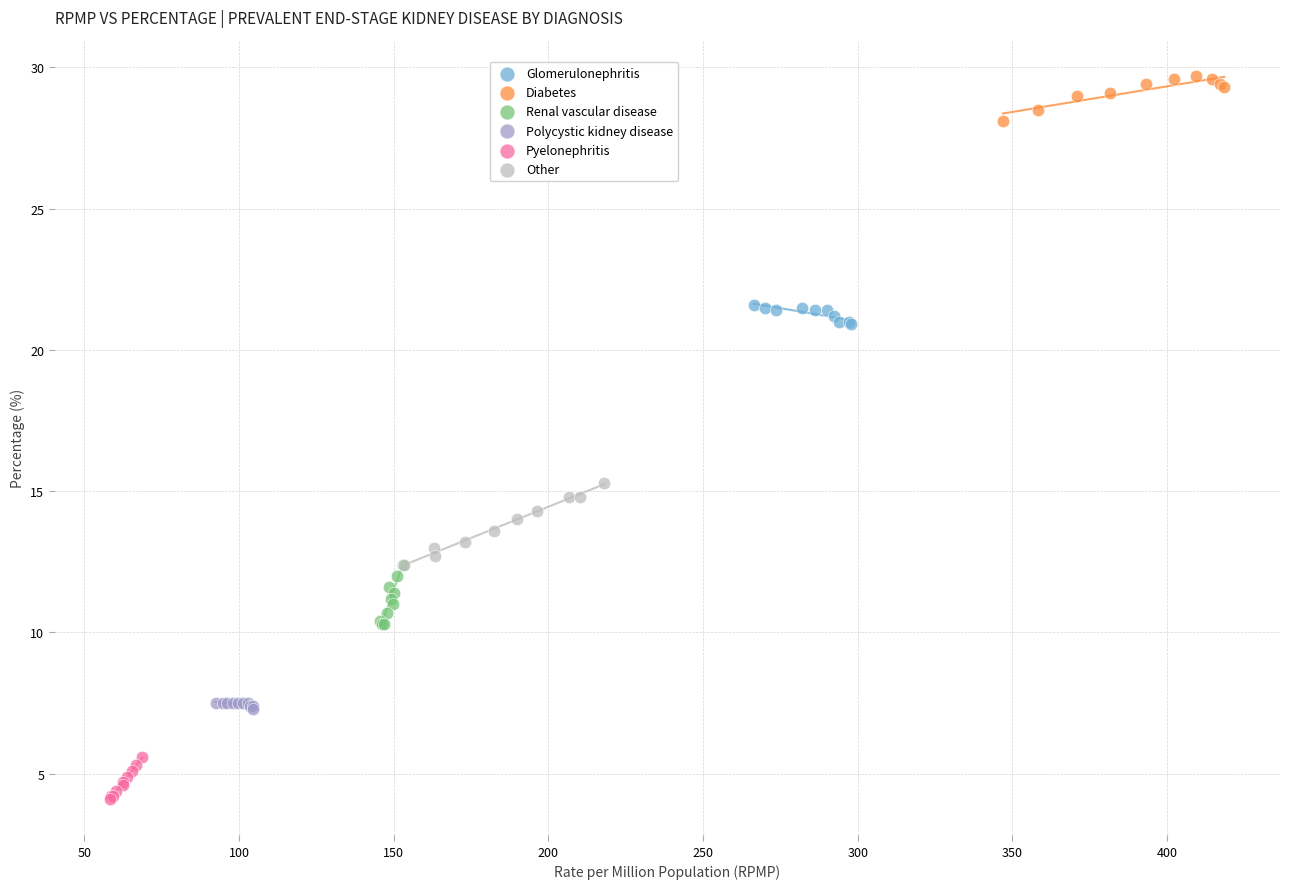

Which series contains the highest Y value?

Diabetes